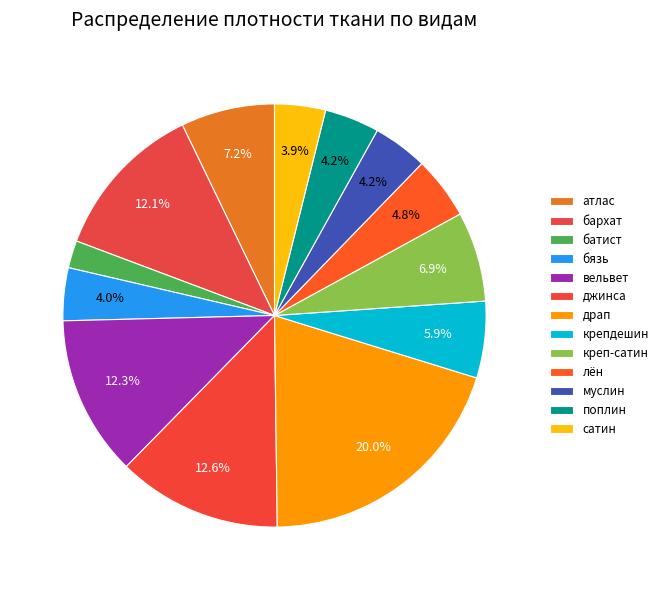

How many slices are in this pie chart?

13